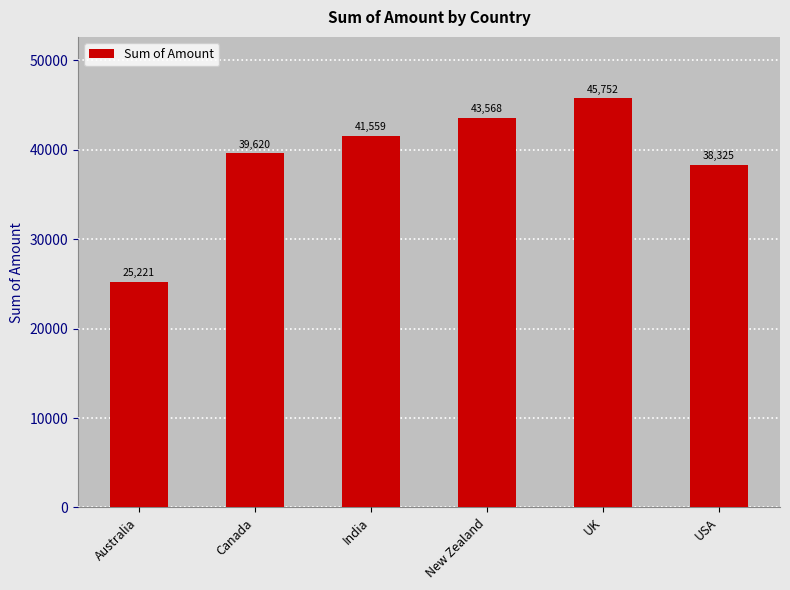

Between Australia and Canada, which is larger?

Canada